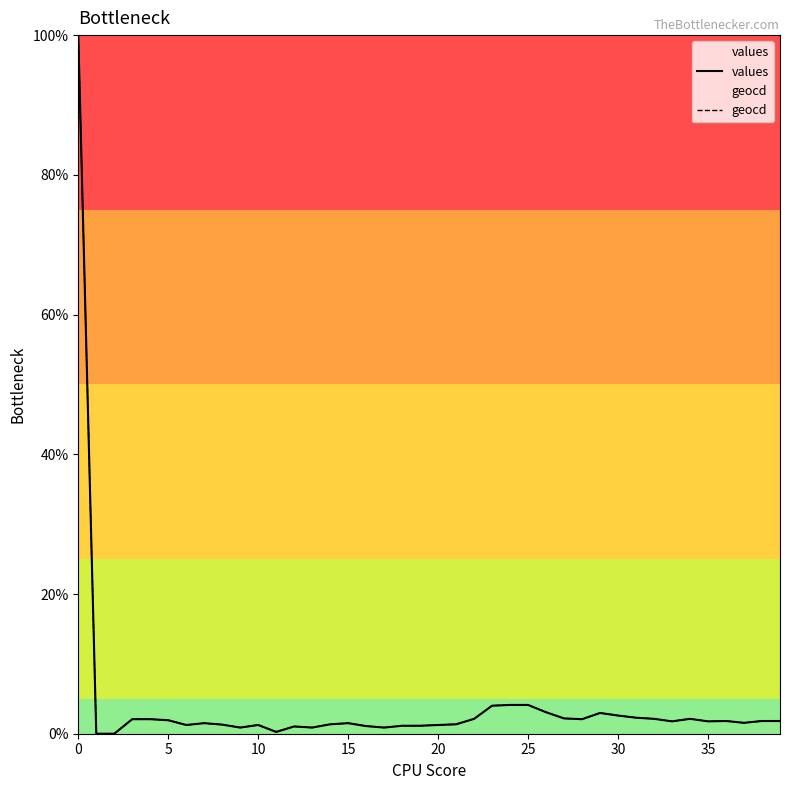

How many lines are shown in the chart?

2